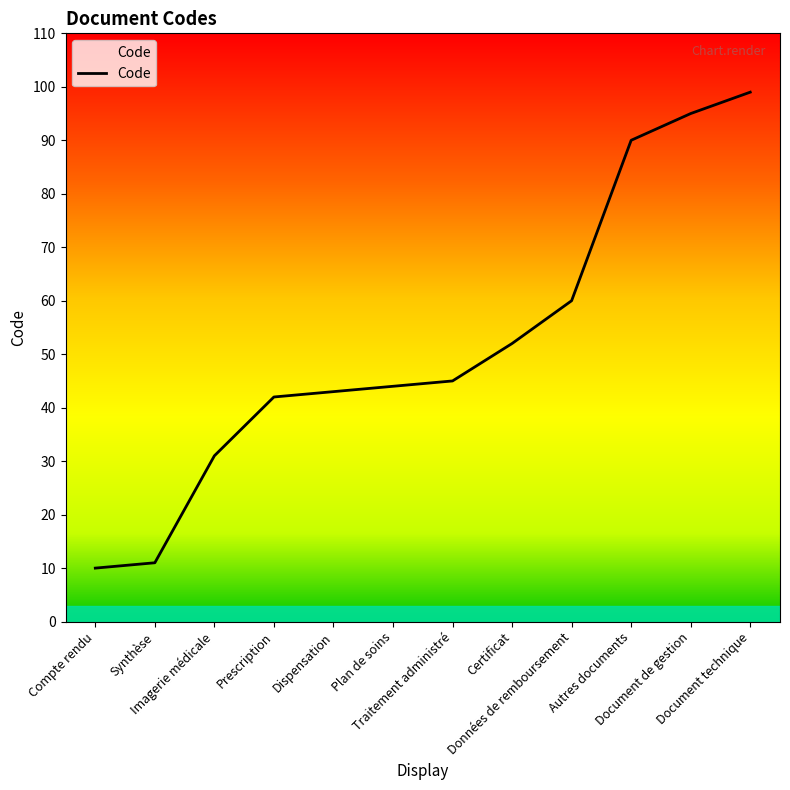

What is the maximum value shown in the chart?

99